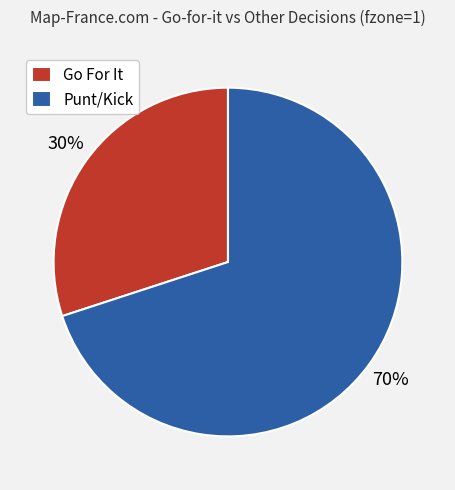

Which category has the biggest portion of the pie?

Punt/Kick